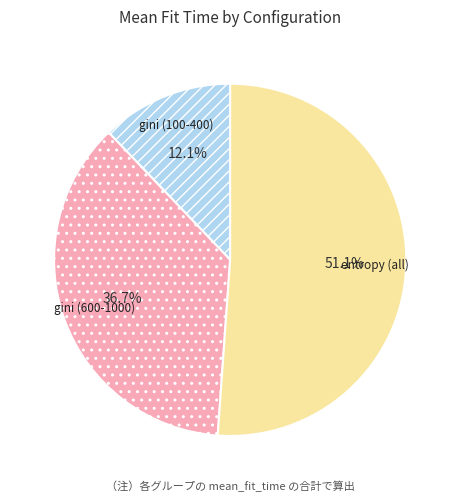

Do gini (600-1000) and entropy (all) together represent more than half of the pie?

Yes